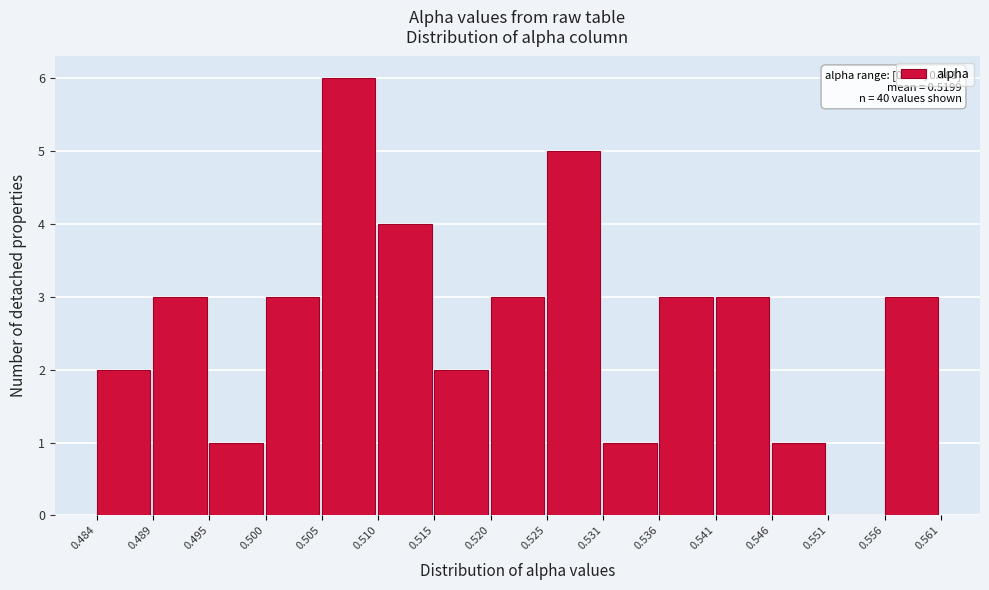

Over which range of the x-axis is the bar tallest?

0.505 to 0.510